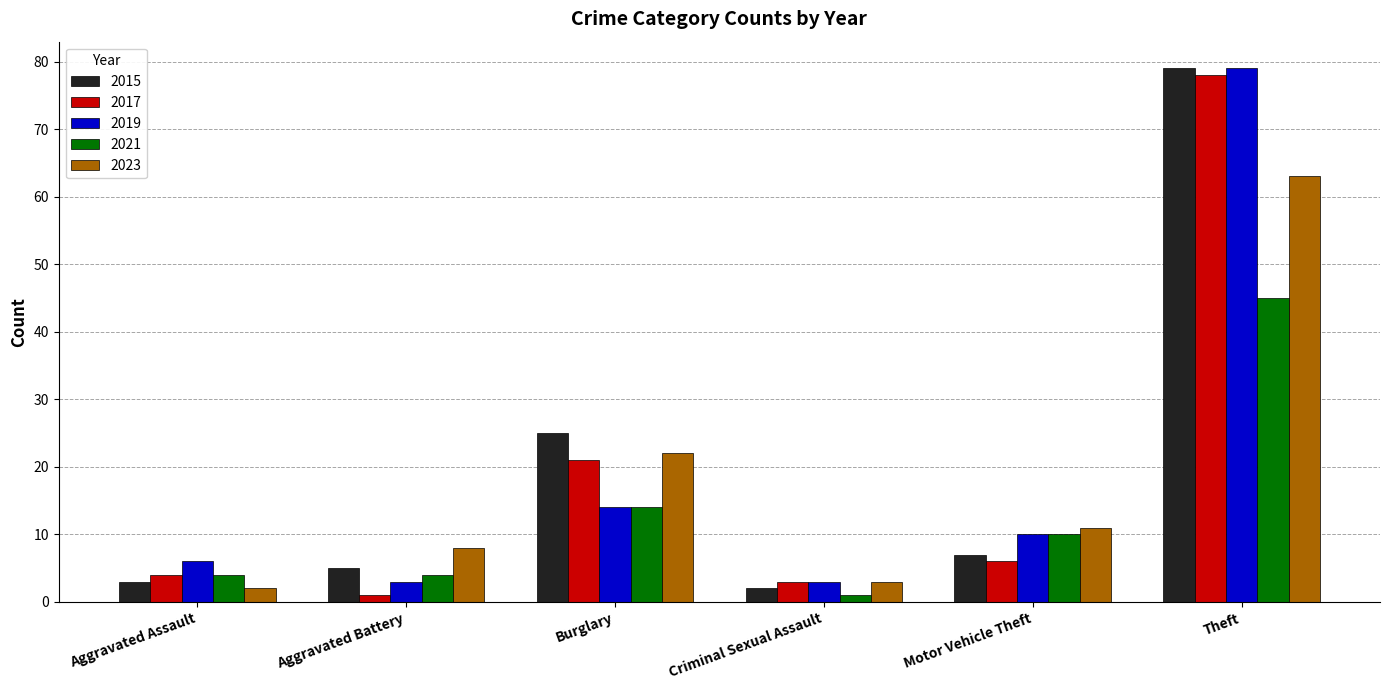

At which label is 2017 closest to 39?

Burglary